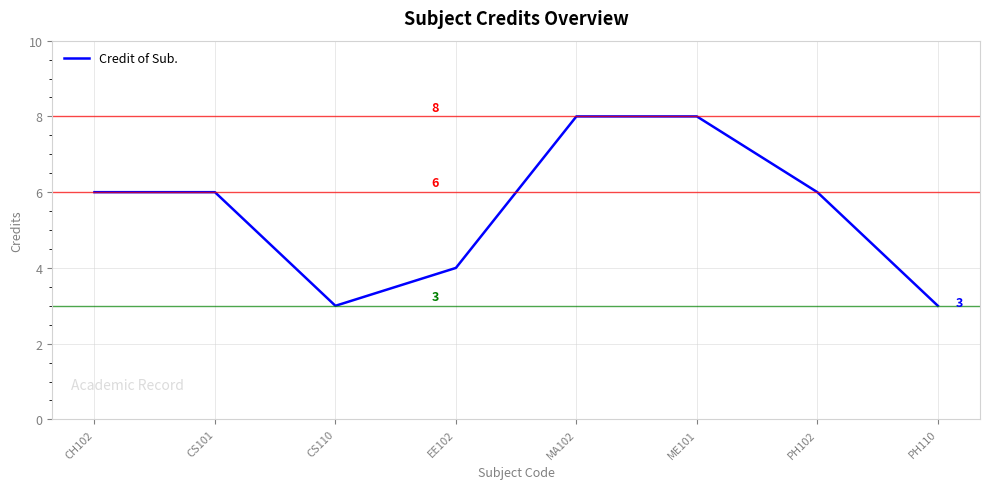

How many values are between 4 and 8?

6